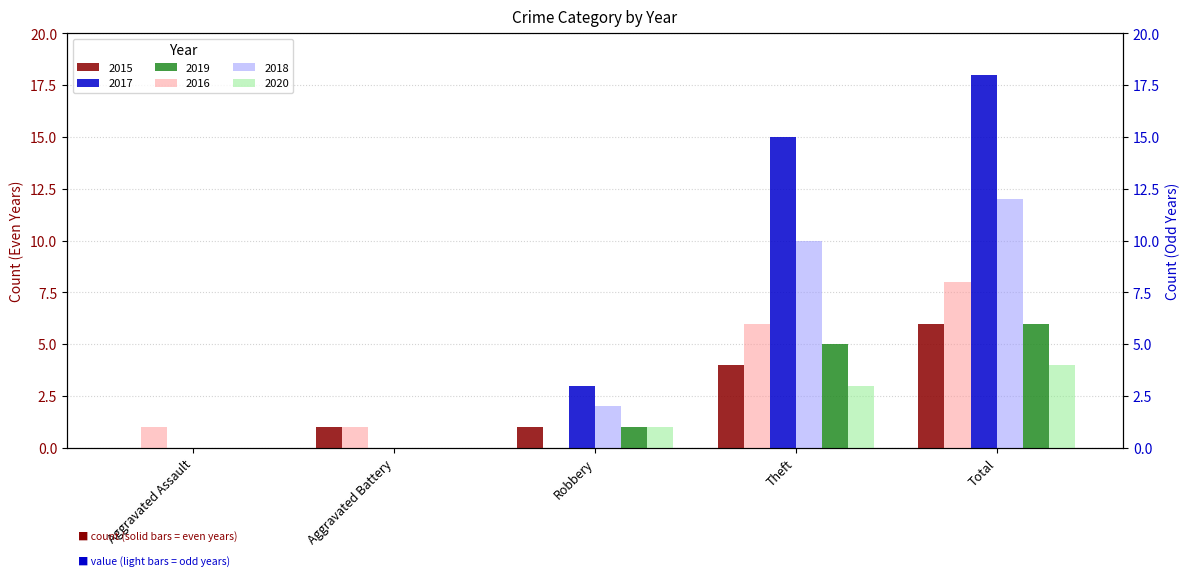

Which series has the largest total across all categories?

2017